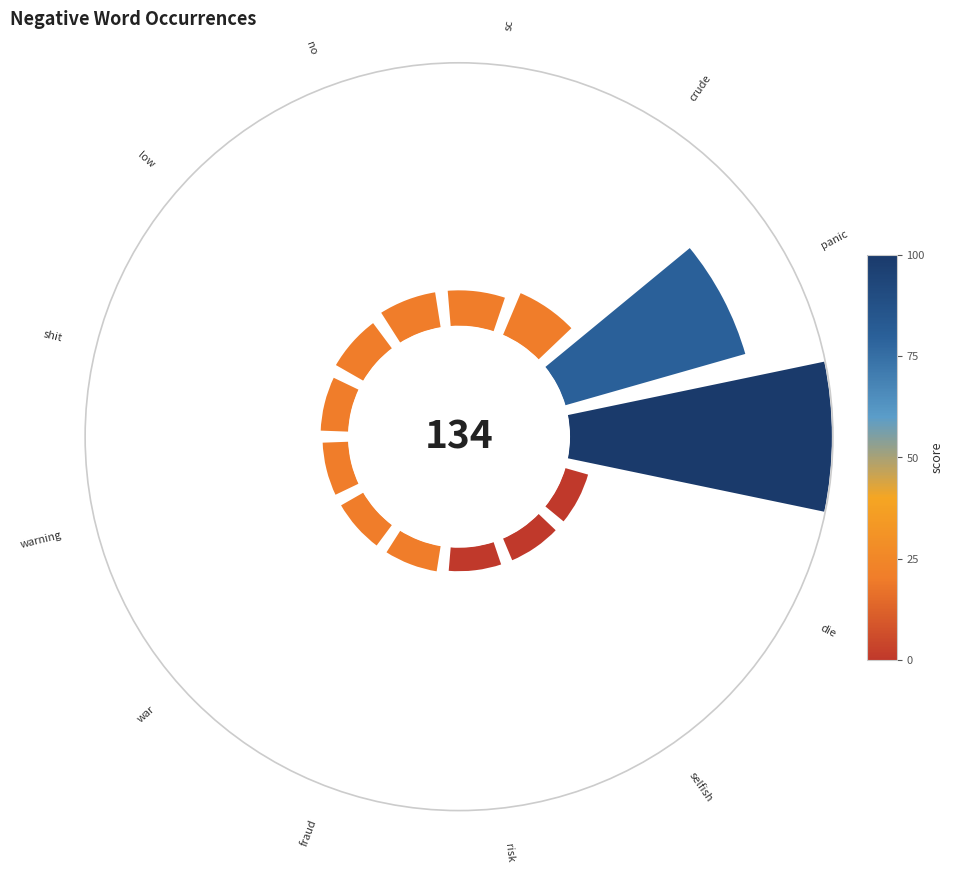

Is there a majority slice in this chart?

No